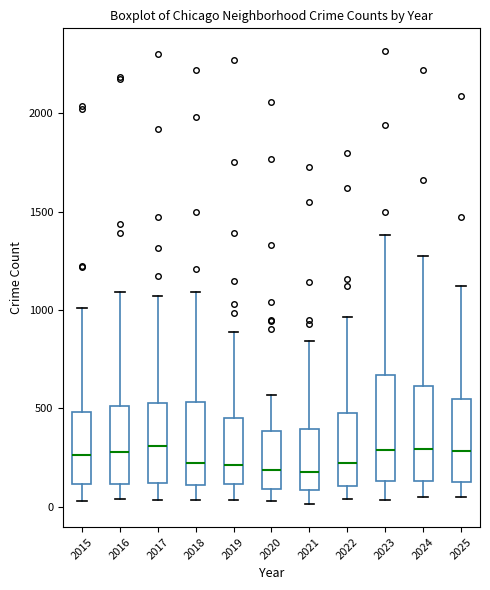

Where does the median line of the box at x = 2021 sit on the y-axis? The values are not printed on the chart, so give them approximately, as read against the axis.

150